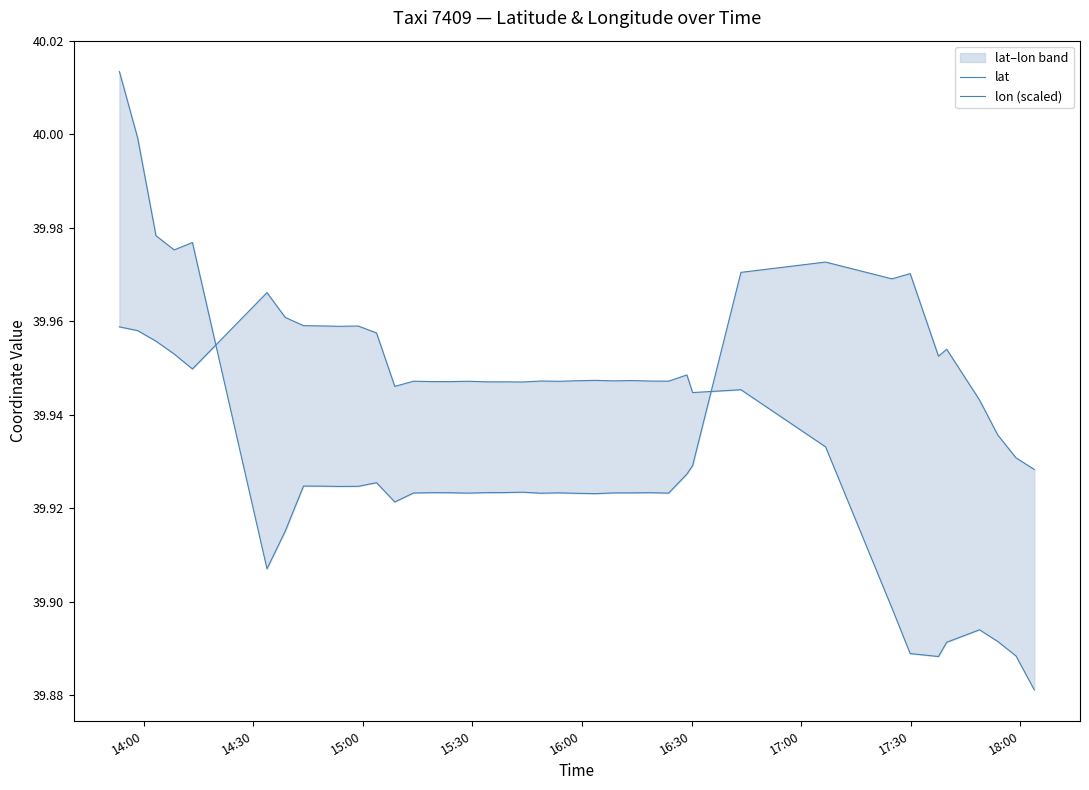

What is the value of the lon (scaled) point at the 1st from the left?

40.0